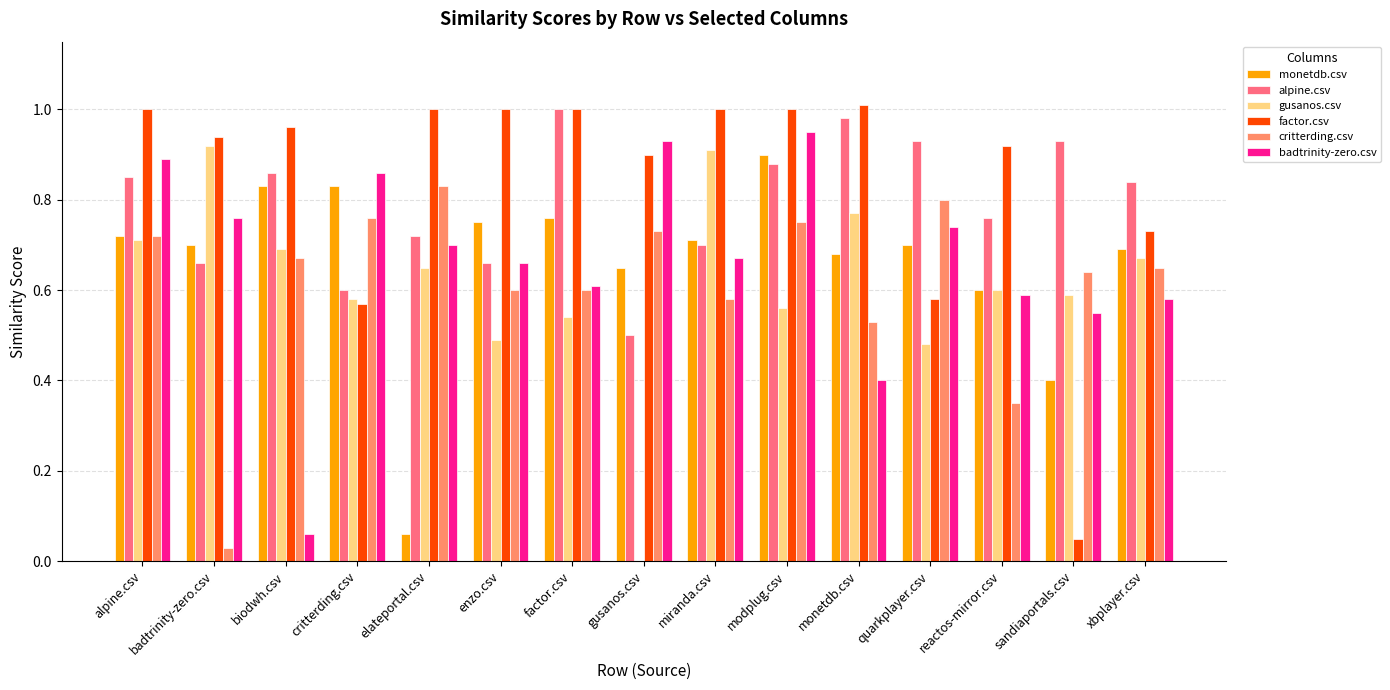

What is the sum of the factor.csv values at factor.csv and miranda.csv?

2.0